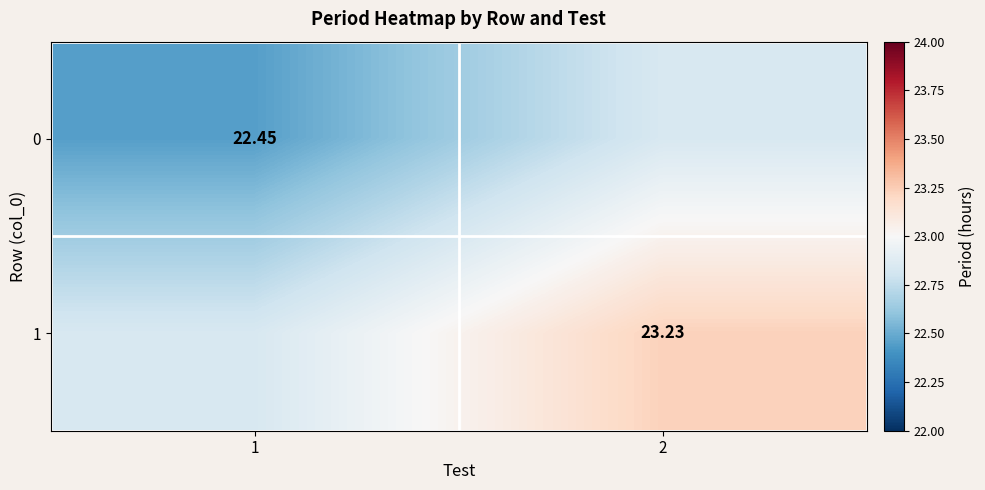

Read the 0 value at 1.

22.5